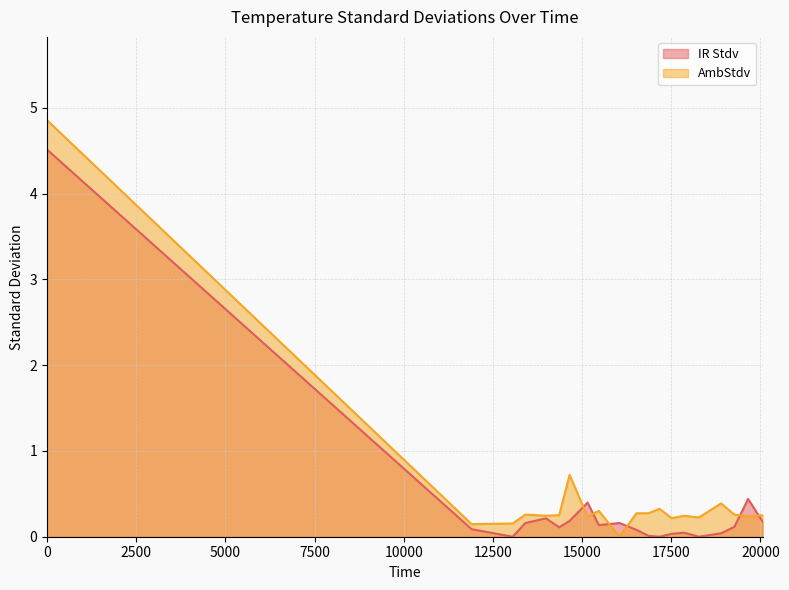

What is the difference between the highest and lowest values at 13056.5?

0.2